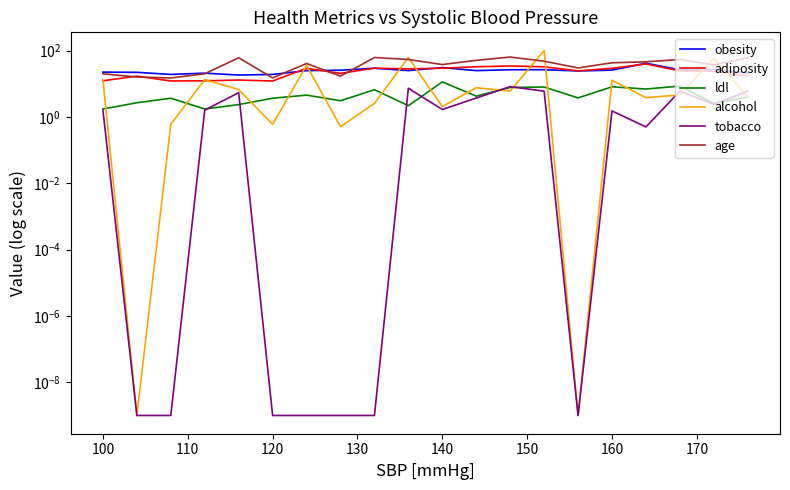

How many data points does each series have?

20